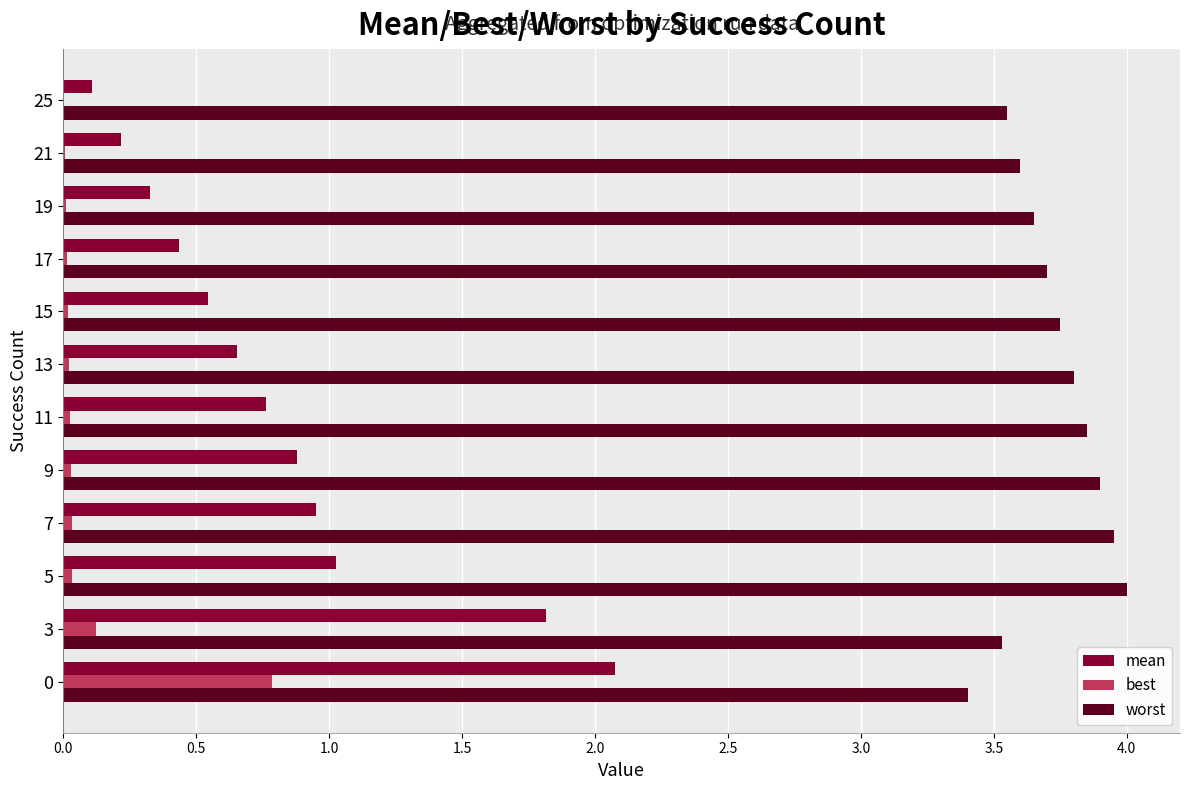

Which series changed the most between 15 and 21?

mean